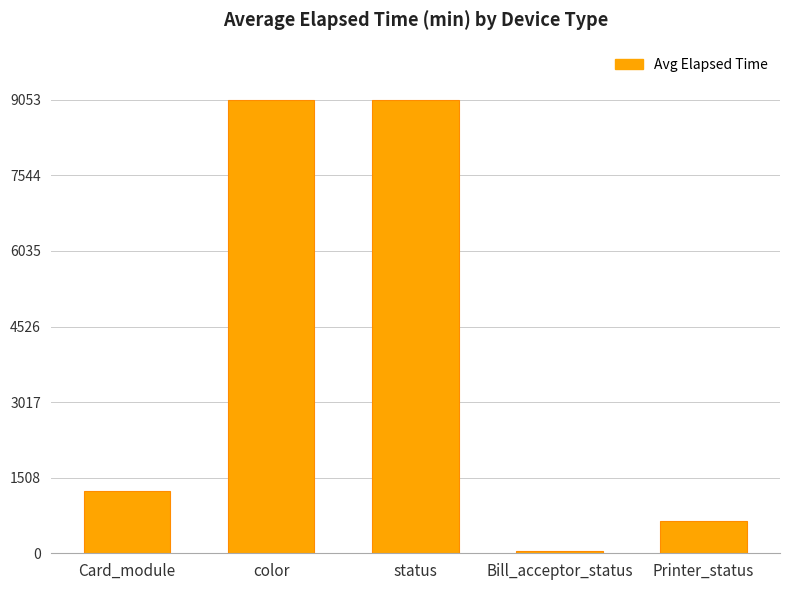

True or false: the data shows 1247 at Card_module.

True